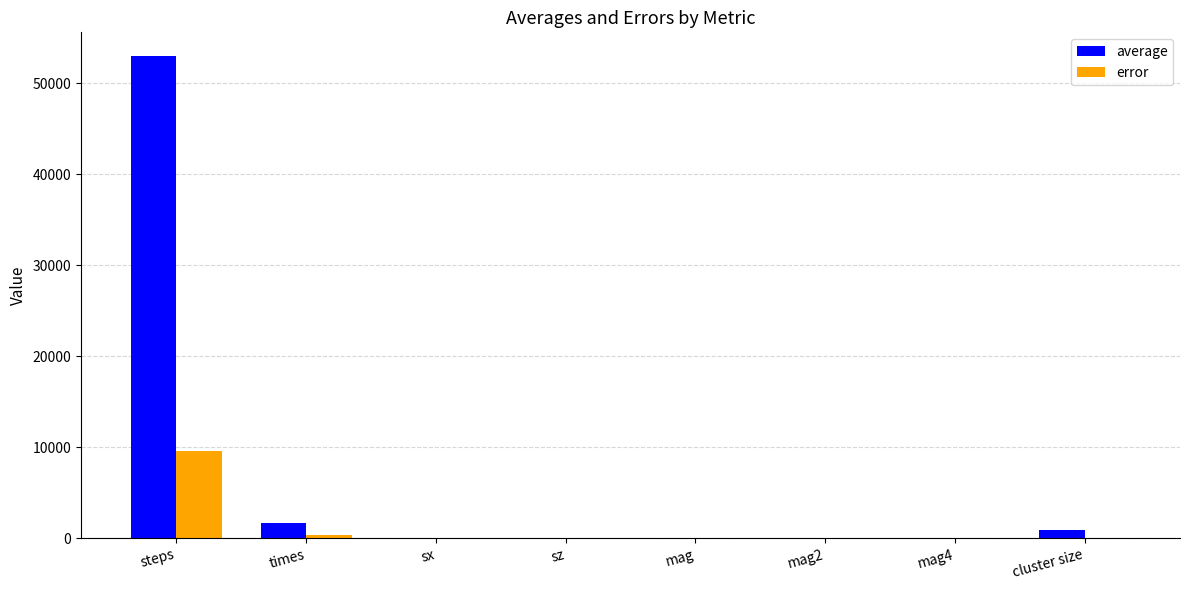

Which series has the widest spread of values?

average